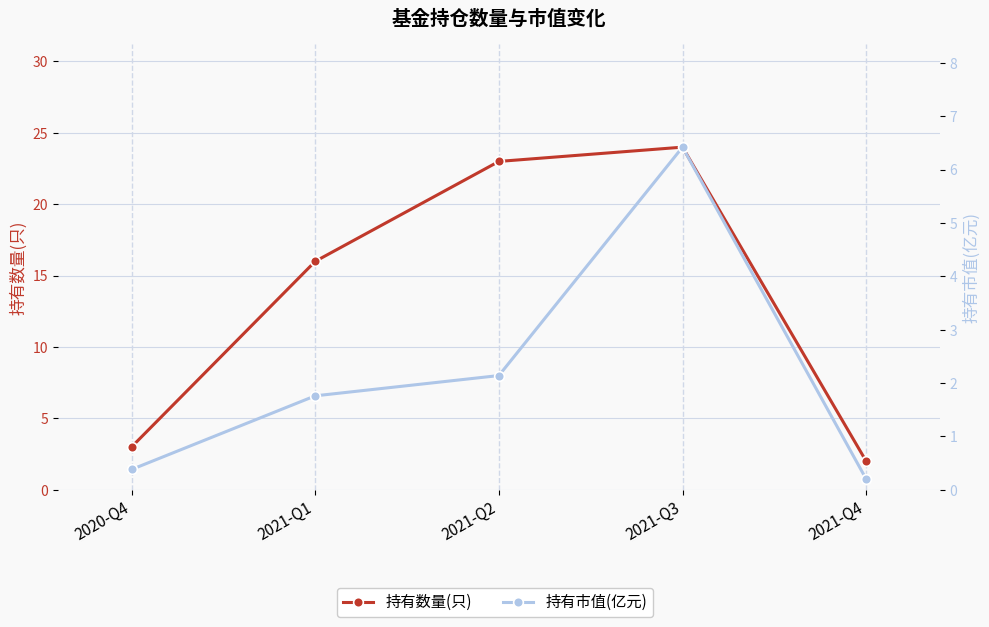

How many interior local peaks does the 持有市值(亿元) series have?

1